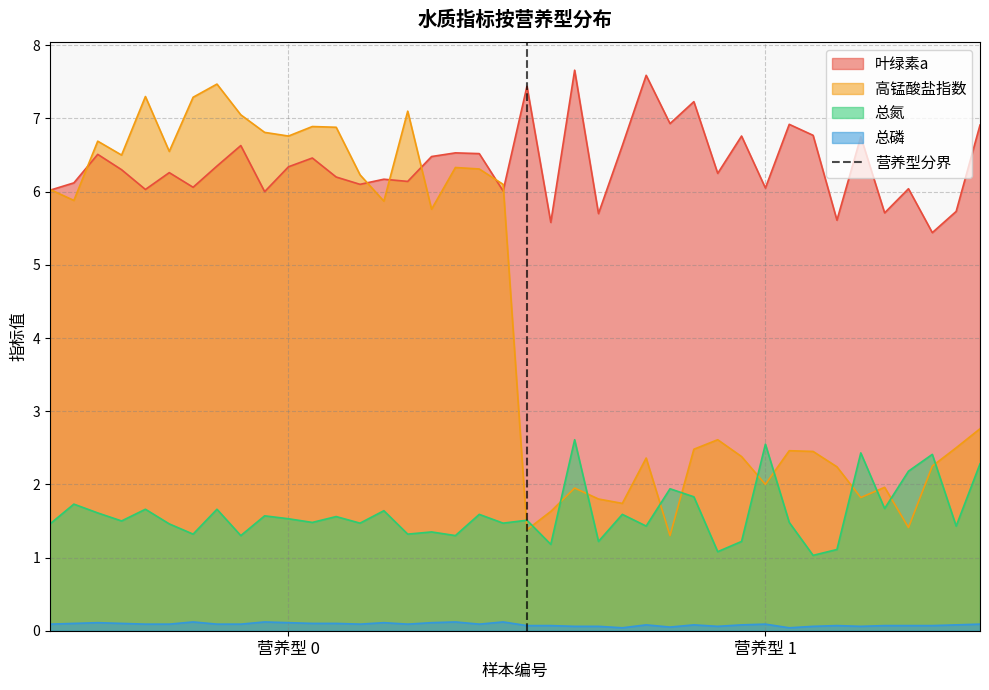

True or false: 高锰酸盐指数 and 总磷 cross at least once.

False